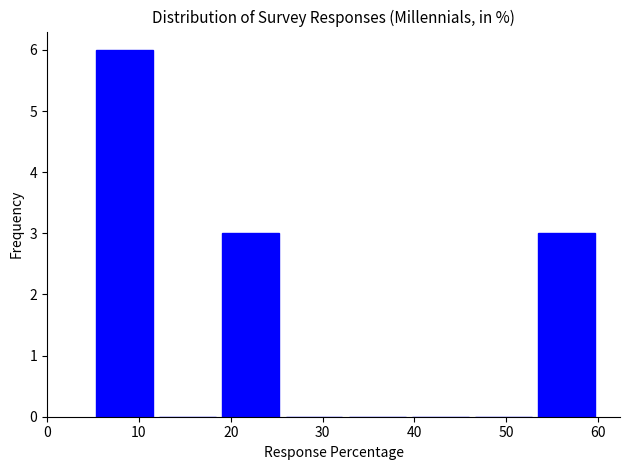

Reading left to right, transcribe this chart: for each bar, give the range it covers on the x-axis and its height. Neither the bar edges nor the heights are printed on the chart, so give them approximately, as read against the axes.

5 to 12: 6
12 to 19: 0
19 to 26: 3
26 to 33: 0
33 to 39: 0
39 to 46: 0
46 to 53: 0
53 to 60: 3